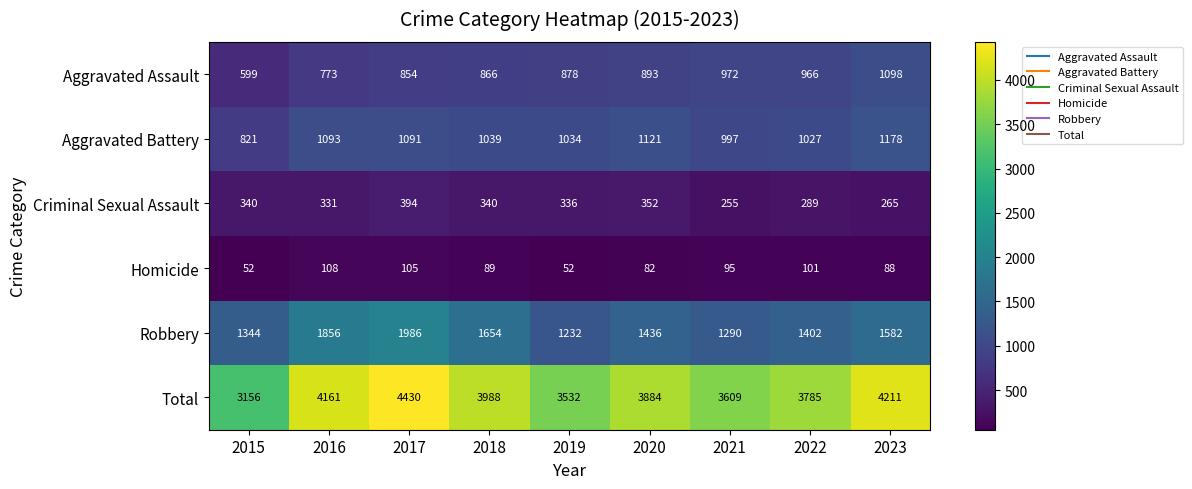

List the series in order of their peak value, highest first.

Total, Robbery, Aggravated Battery, Aggravated Assault, Criminal Sexual Assault, Homicide